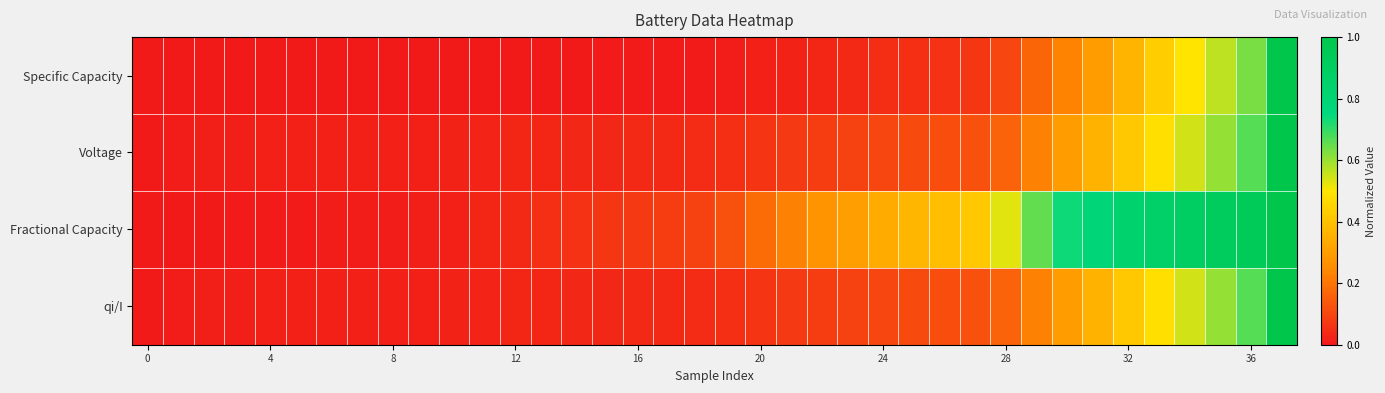

Reading right to left, extract all data points from this chart.

Specific Capacity: 1.0	0.6	0.6	0.5	0.4	0.4	0.3	0.2	0.2	0.1	0.1	0.1	0.0	0.0	0.0	0.0	0.0	0.0	0.0	0.0	0.0	0.0	0.0	0.0	0.0	0.0	0.0	0.0	0.0	0.0	0.0	0.0	0.0	0.0	0.0	0.0	0.0	0.0
Voltage: 1.0	0.7	0.6	0.5	0.5	0.4	0.4	0.3	0.2	0.2	0.1	0.1	0.1	0.1	0.1	0.1	0.1	0.1	0.0	0.0	0.0	0.0	0.0	0.0	0.0	0.0	0.0	0.0	0.0	0.0	0.0	0.0	0.0	0.0	0.0	0.0	0.0	0.0
Fractional Capacity: 1.0	0.9	0.9	0.9	0.9	0.8	0.8	0.7	0.7	0.5	0.4	0.4	0.4	0.3	0.3	0.3	0.2	0.2	0.1	0.1	0.1	0.1	0.1	0.1	0.0	0.0	0.0	0.0	0.0	0.0	0.0	0.0	0.0	0.0	0.0	0.0	0.0	0.0
qi/I: 1.0	0.7	0.6	0.5	0.5	0.4	0.4	0.3	0.2	0.2	0.1	0.1	0.1	0.1	0.1	0.1	0.1	0.1	0.0	0.0	0.0	0.0	0.0	0.0	0.0	0.0	0.0	0.0	0.0	0.0	0.0	0.0	0.0	0.0	0.0	0.0	0.0	0.0